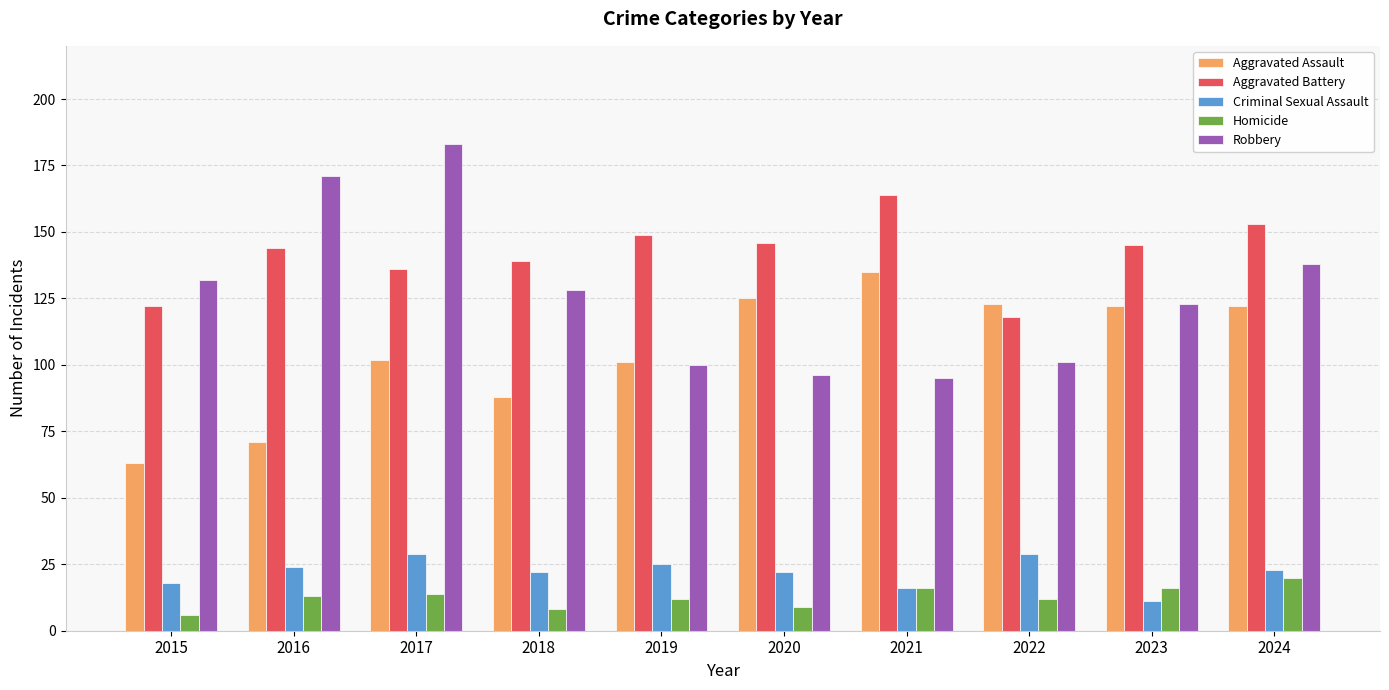

Reading left to right, extract all data points from this chart.

Aggravated Assault: 2015=63	2016=71	2017=102	2018=88	2019=101	2020=125	2021=135	2022=123	2023=122	2024=122
Aggravated Battery: 2015=122	2016=144	2017=136	2018=139	2019=149	2020=146	2021=164	2022=118	2023=145	2024=153
Criminal Sexual Assault: 2015=18	2016=24	2017=29	2018=22	2019=25	2020=22	2021=16	2022=29	2023=11	2024=23
Homicide: 2015=6	2016=13	2017=14	2018=8	2019=12	2020=9	2021=16	2022=12	2023=16	2024=20
Robbery: 2015=132	2016=171	2017=183	2018=128	2019=100	2020=96	2021=95	2022=101	2023=123	2024=138